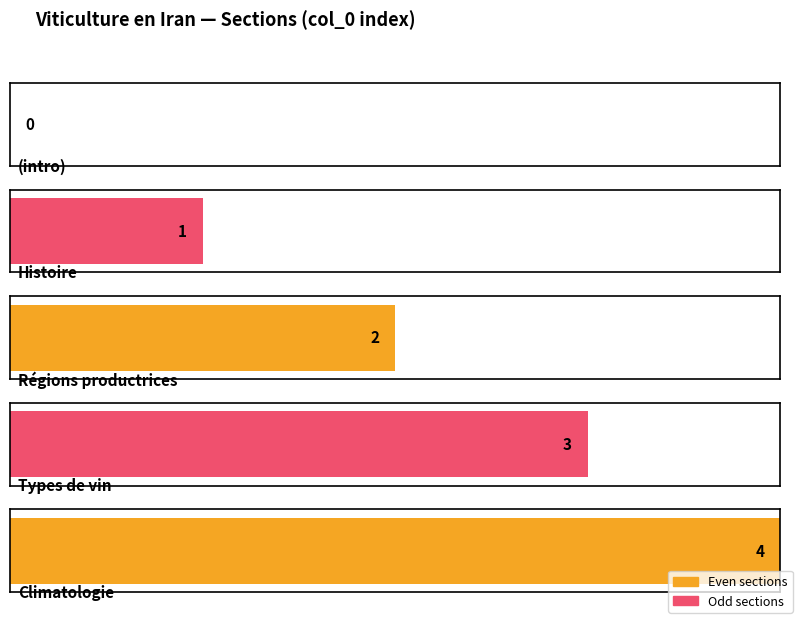

What is the label of the 4th bar from the right?

Histoire